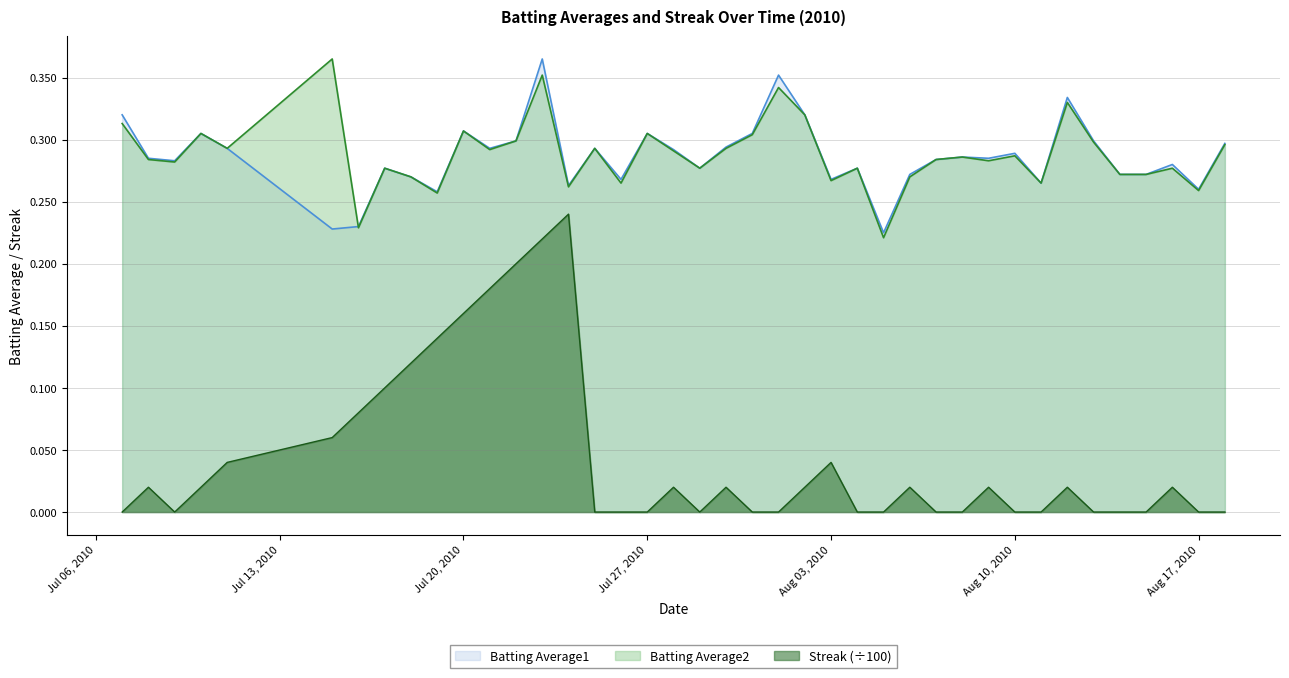

Which series has the widest spread of values?

Streak (÷100)